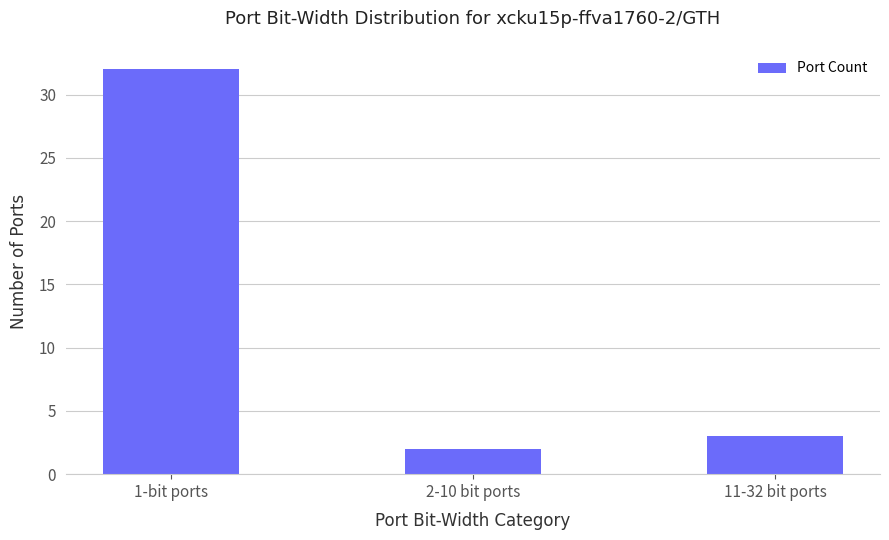

What is the label of the 3rd bar from the left?

11-32 bit ports